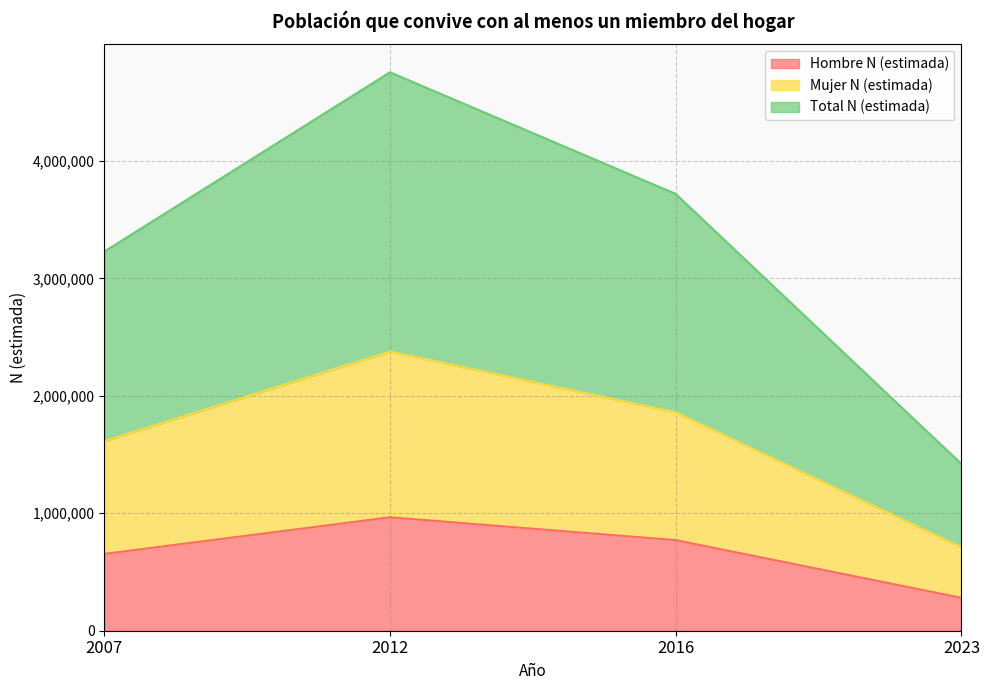

At which label is Total N (estimada) closest to 3087661?

2007